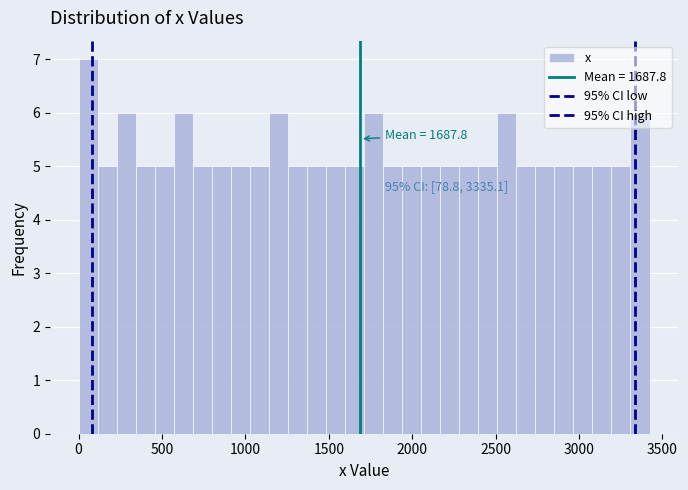

Around what value on the x-axis is the tallest bar? Give the approximate position of its centre, as read against the axis.

50